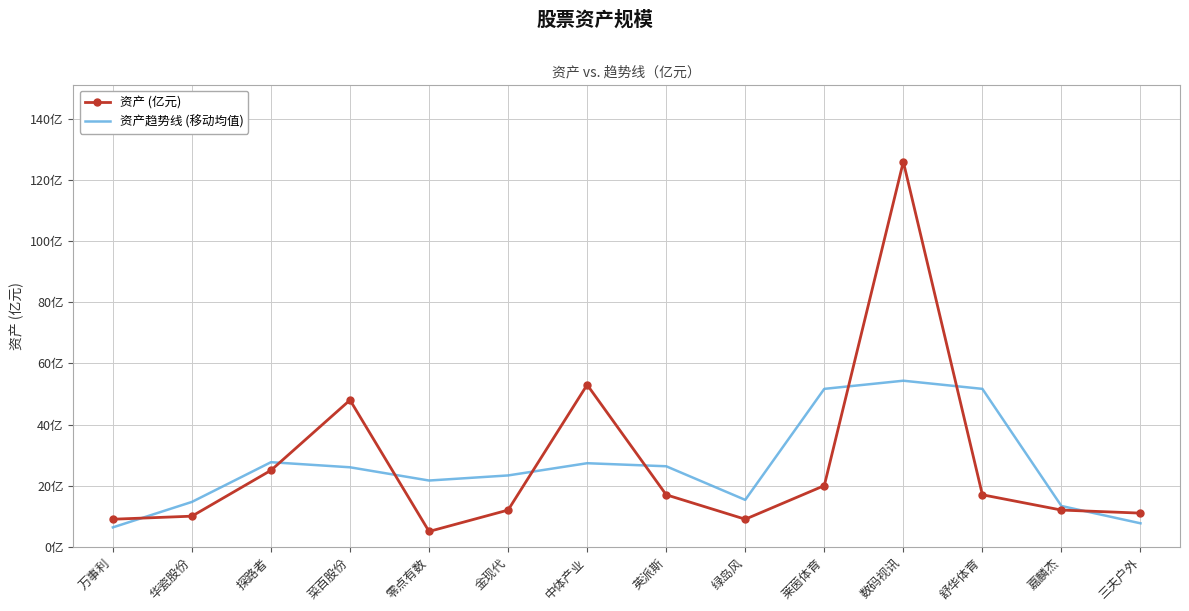

At which label does 资产 (亿元) first exceed 17?

探路者